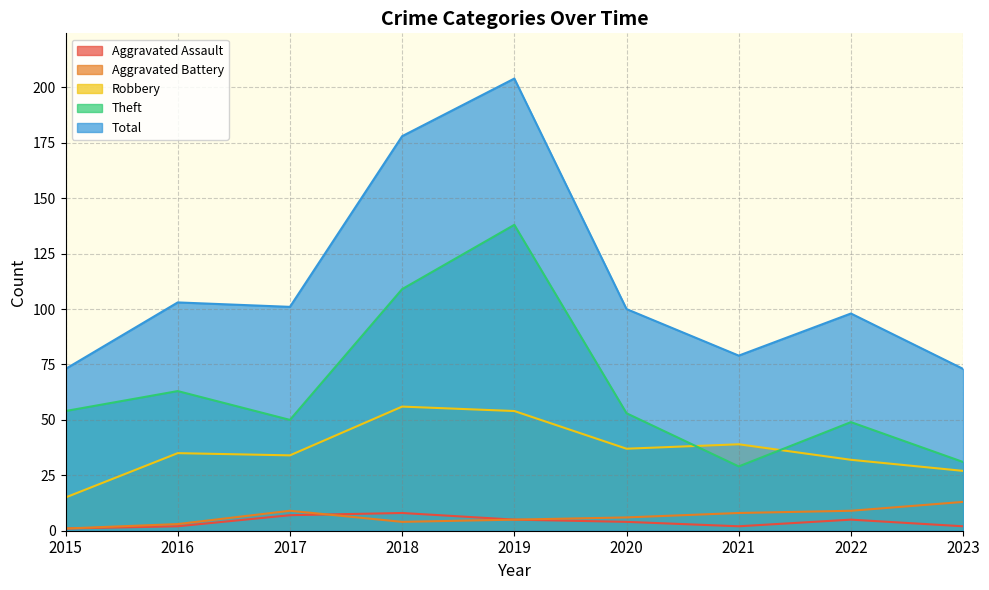

How many lines are shown in the chart?

5